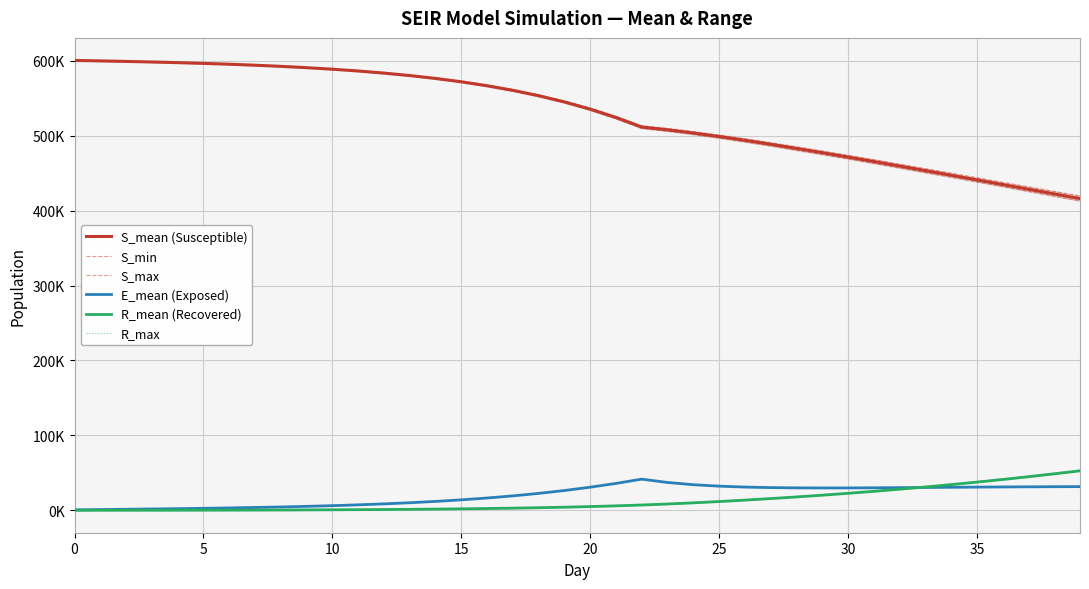

How many lines are shown in the chart?

6